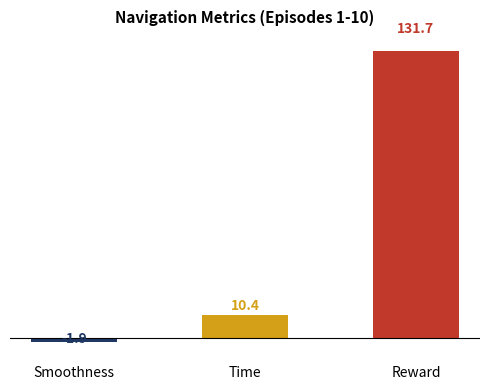

List the series in order of their peak value, lowest first.

Smoothness, Time, Reward